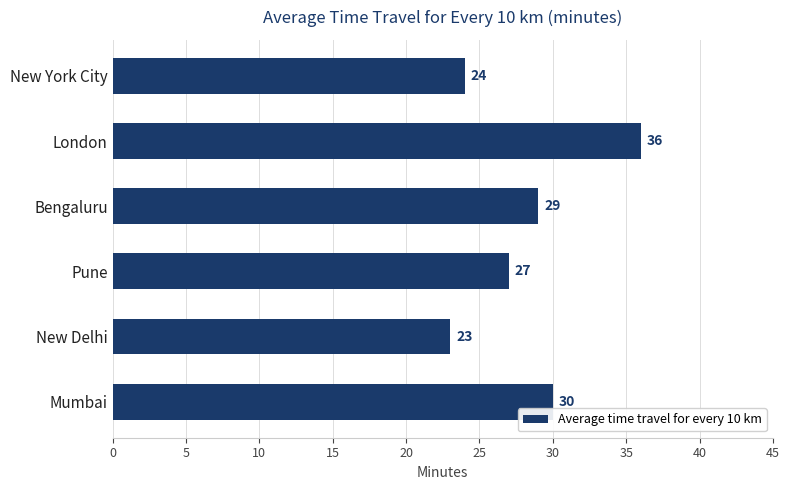

What is the sum of all values?

169